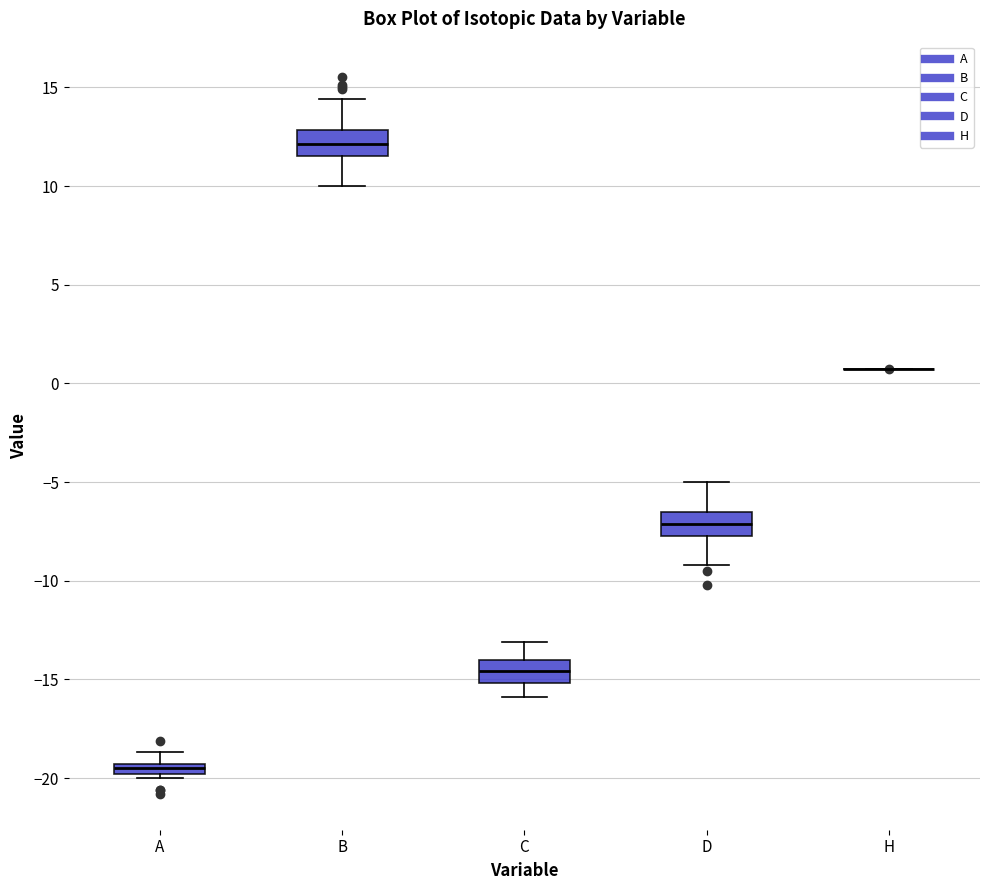

Where is the lower edge of the box for C on the y-axis? The values are not printed on the chart, so give them approximately, as read against the axis.

-15.0